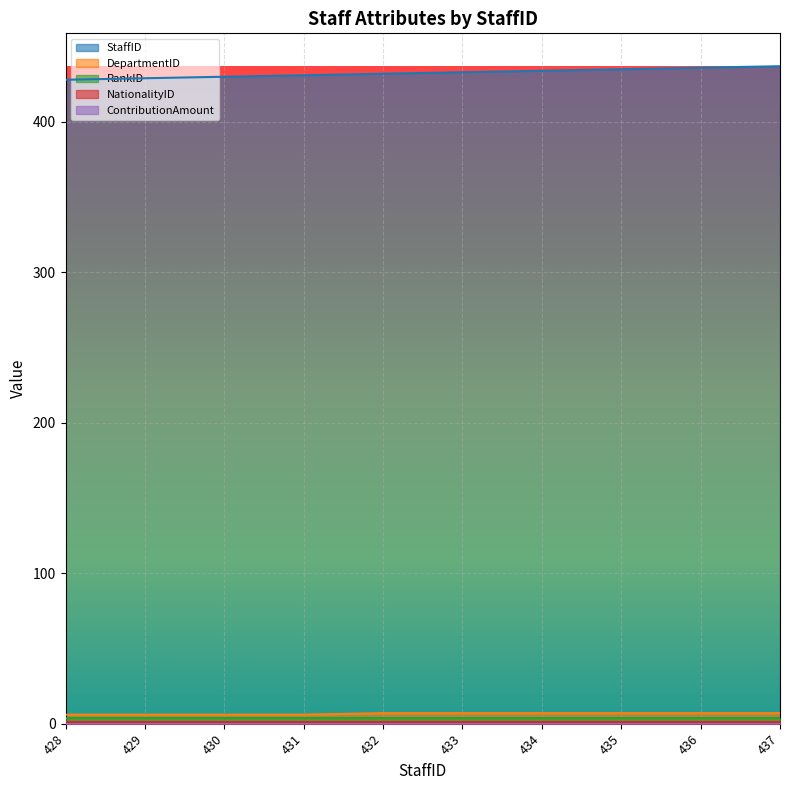

Count the number of categories in the chart.

10